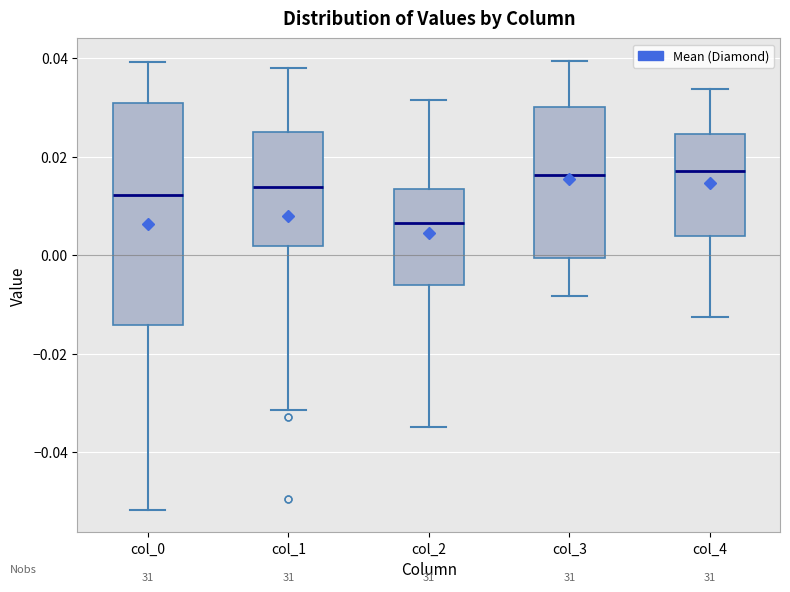

Reading left to right, read every box against the y-axis: the position of its median line, the range the box covers, and the ends of its whiskers. The values are not printed on the chart, so give them approximately, as read against the axis.

col_0: median 0.012, box -0.014 to 0.030, whiskers -0.052 to 0.040
col_1: median 0.014, box 0.002 to 0.026, whiskers -0.032 to 0.038
col_2: median 0.006, box -0.006 to 0.014, whiskers -0.034 to 0.032
col_3: median 0.016, box 0.000 to 0.030, whiskers -0.008 to 0.040
col_4: median 0.018, box 0.004 to 0.024, whiskers -0.012 to 0.034